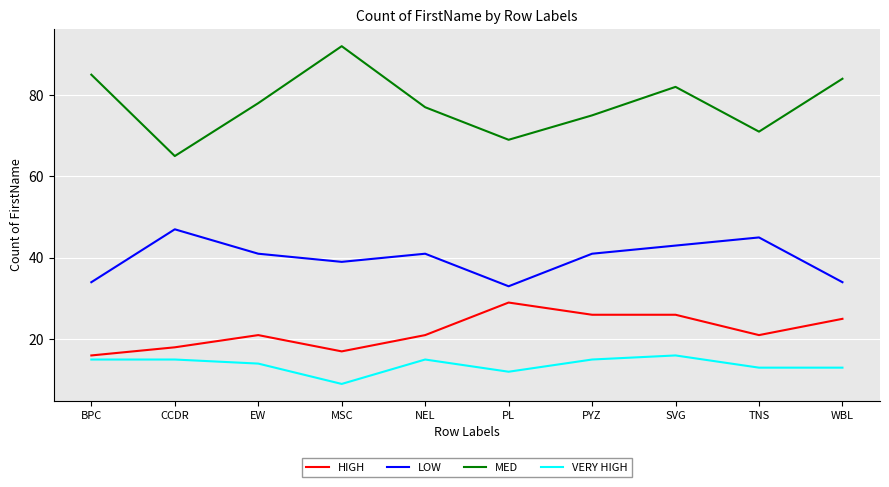

Reading right to left, extract all data points from this chart.

HIGH: 25	21	26	26	29	21	17	21	18	16
LOW: 34	45	43	41	33	41	39	41	47	34
MED: 84	71	82	75	69	77	92	78	65	85
VERY HIGH: 13	13	16	15	12	15	9	14	15	15